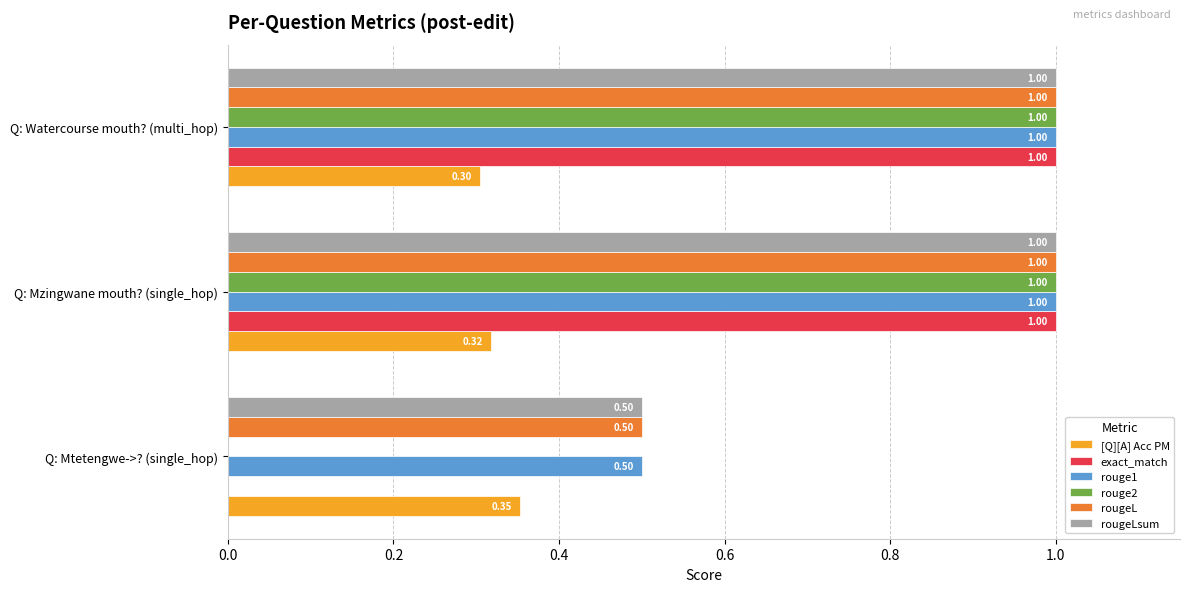

Which series changed the most between Q: Mzingwane mouth? (single_hop) and Q: Watercourse mouth? (multi_hop)?

[Q][A] Acc PM